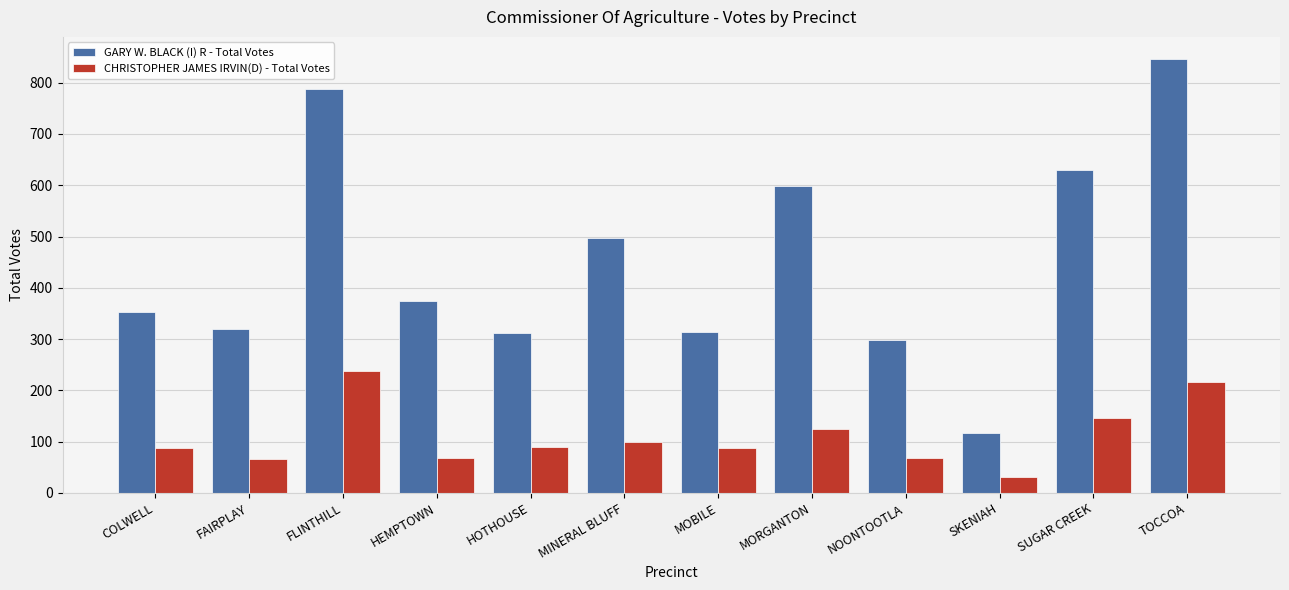

How many groups of bars are there?

12